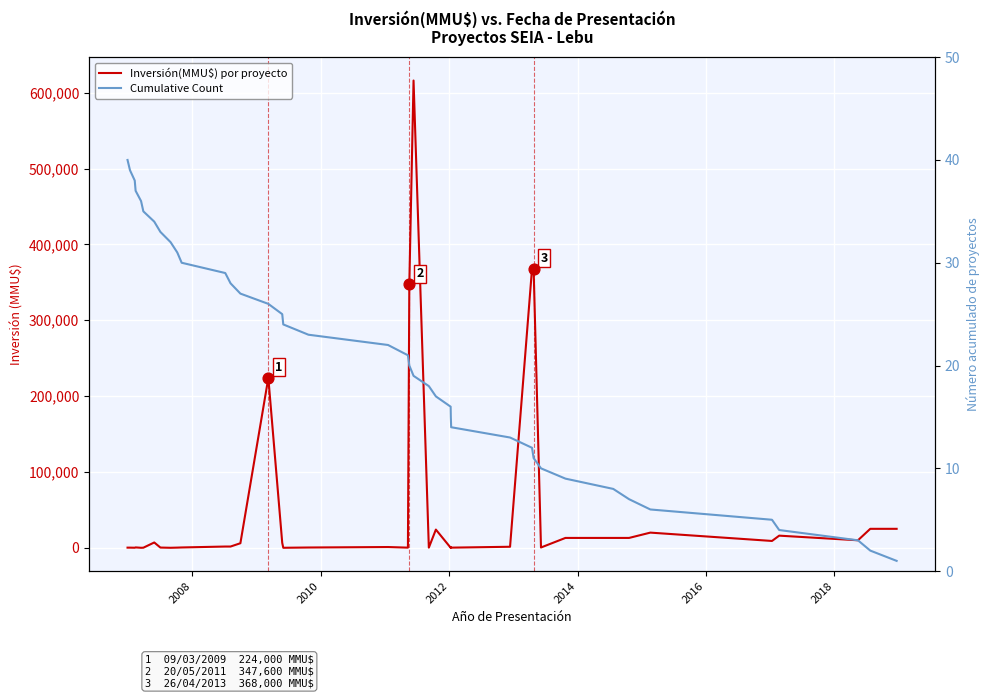

Which series has the widest spread of Y values?

Inversión(MMU$) por proyecto